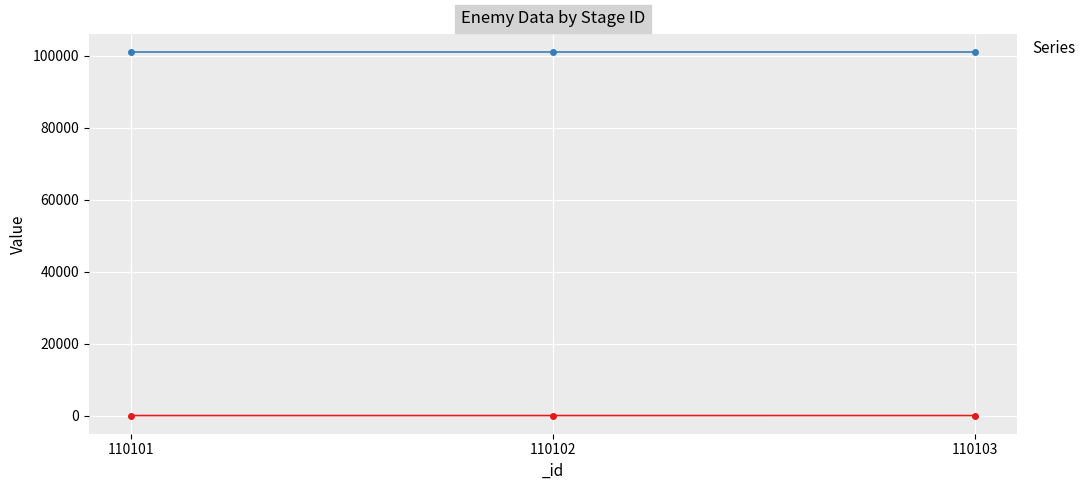

Where is the data nearest to the value 3?

110102